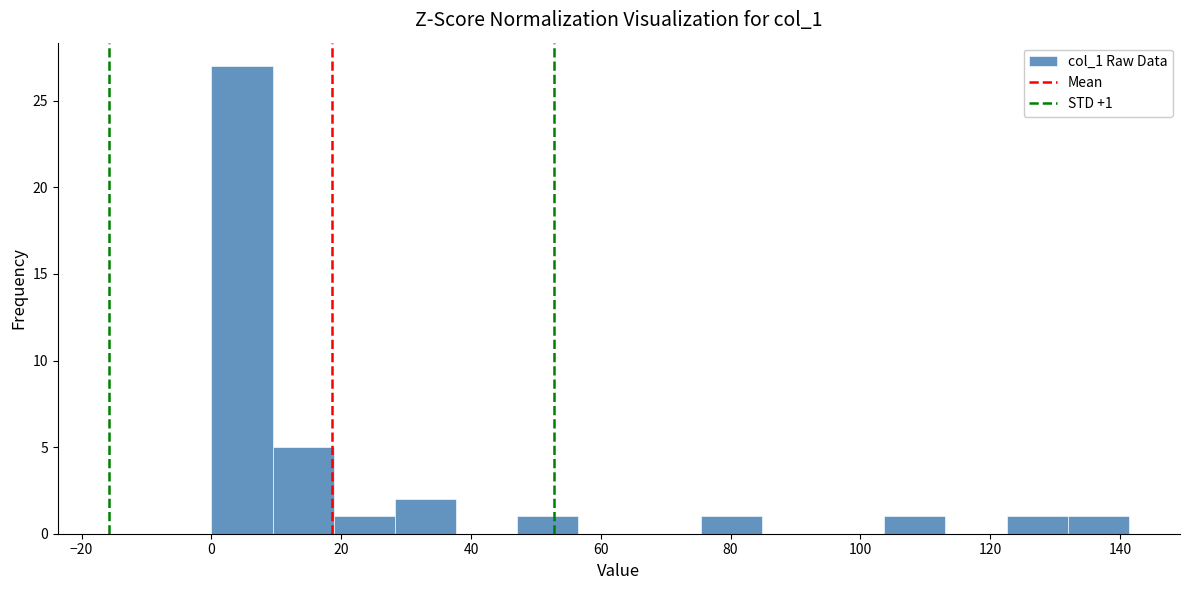

Which range on the x-axis has the tallest bar?

0 to 10